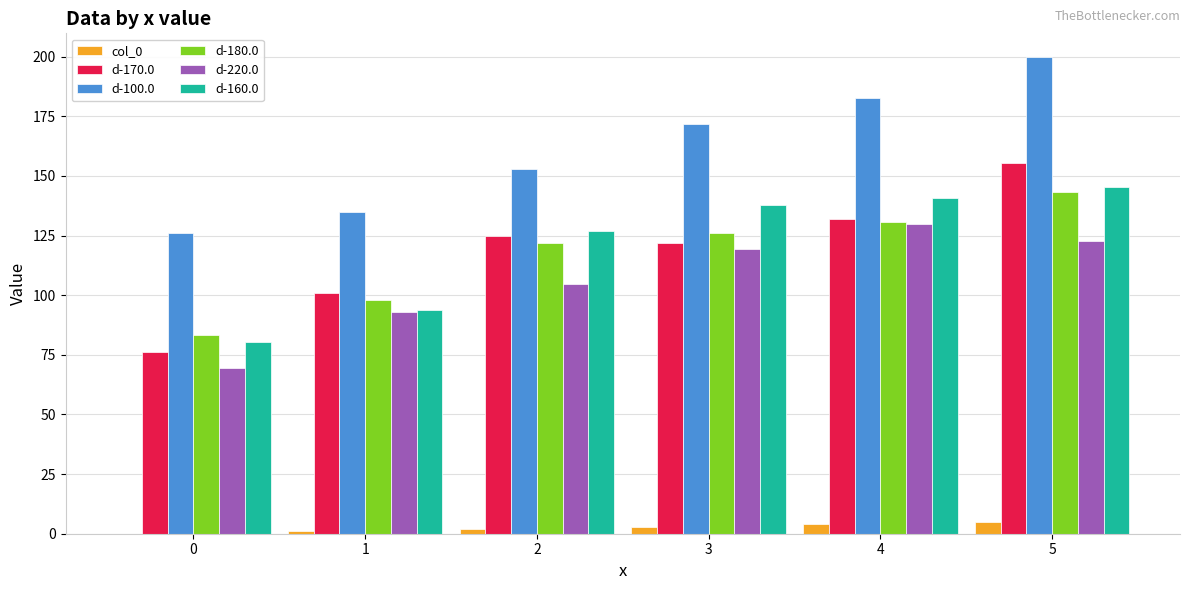

True or false: d-160.0 has a value of 67.2 at 3.

False